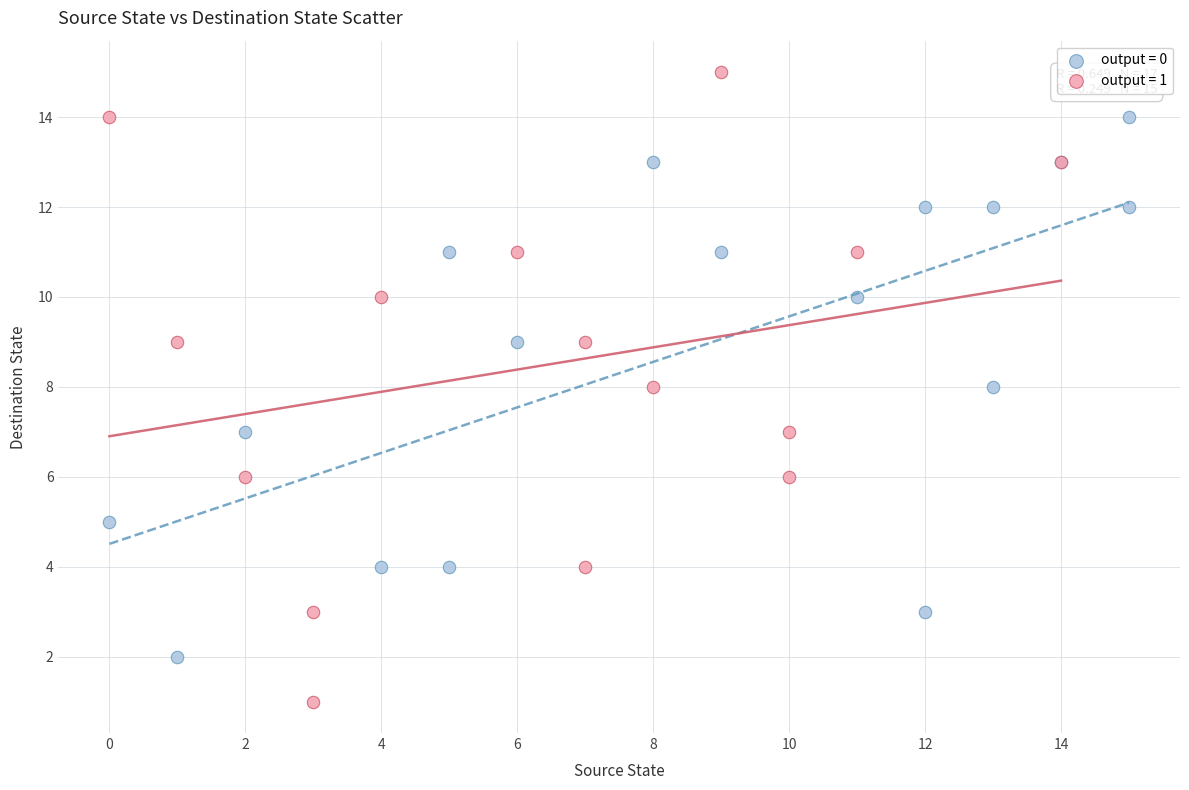

Which series contains the highest Y value?

output = 1